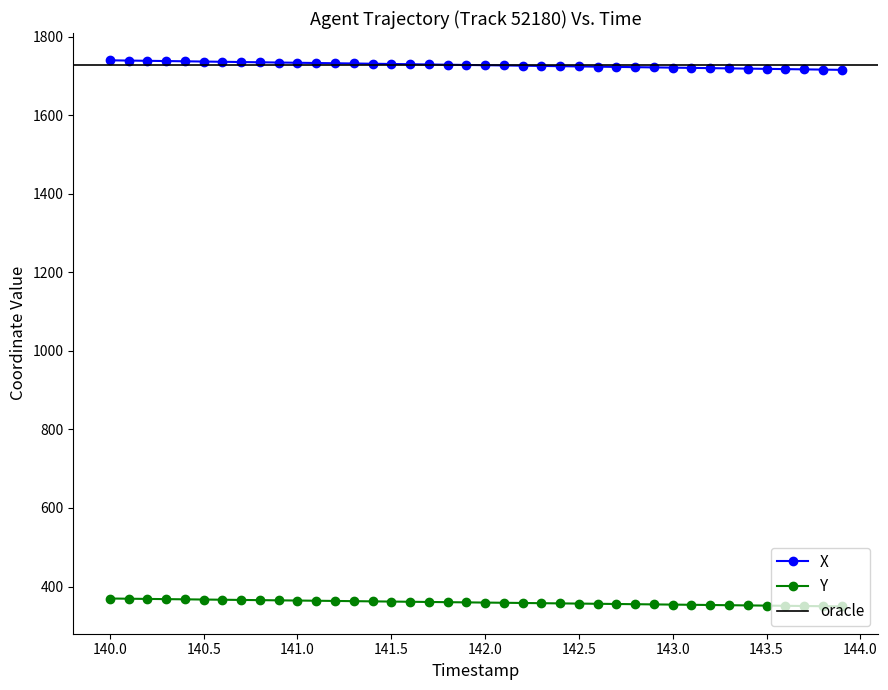

True or false: Y has more than 2 interior local peaks.

False